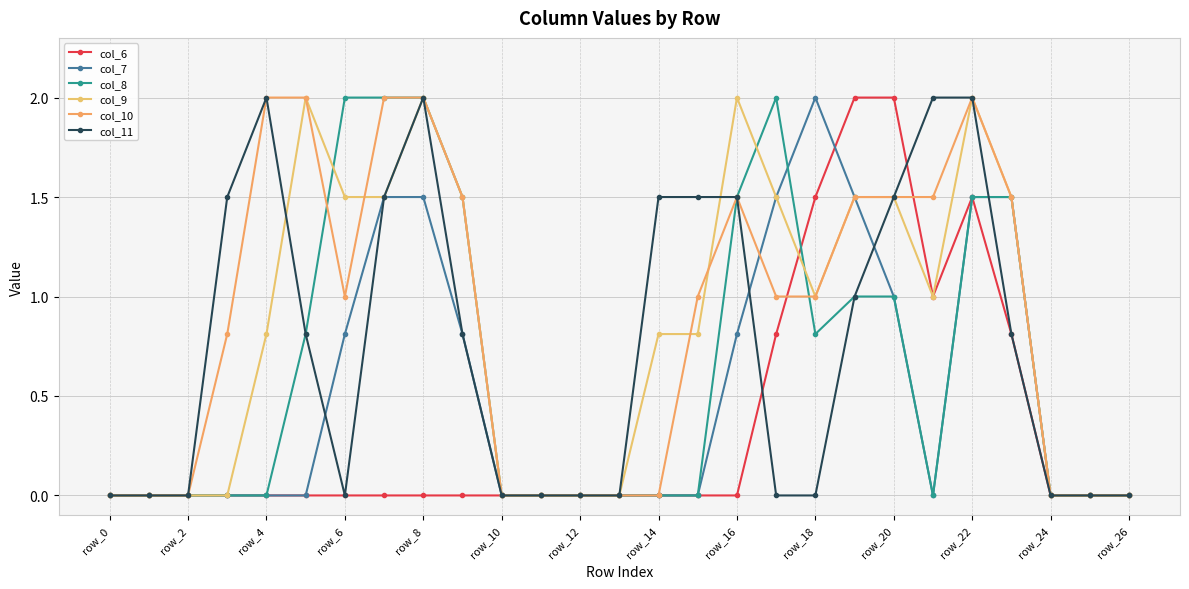

True or false: col_9 has more than 2 interior local peaks.

True